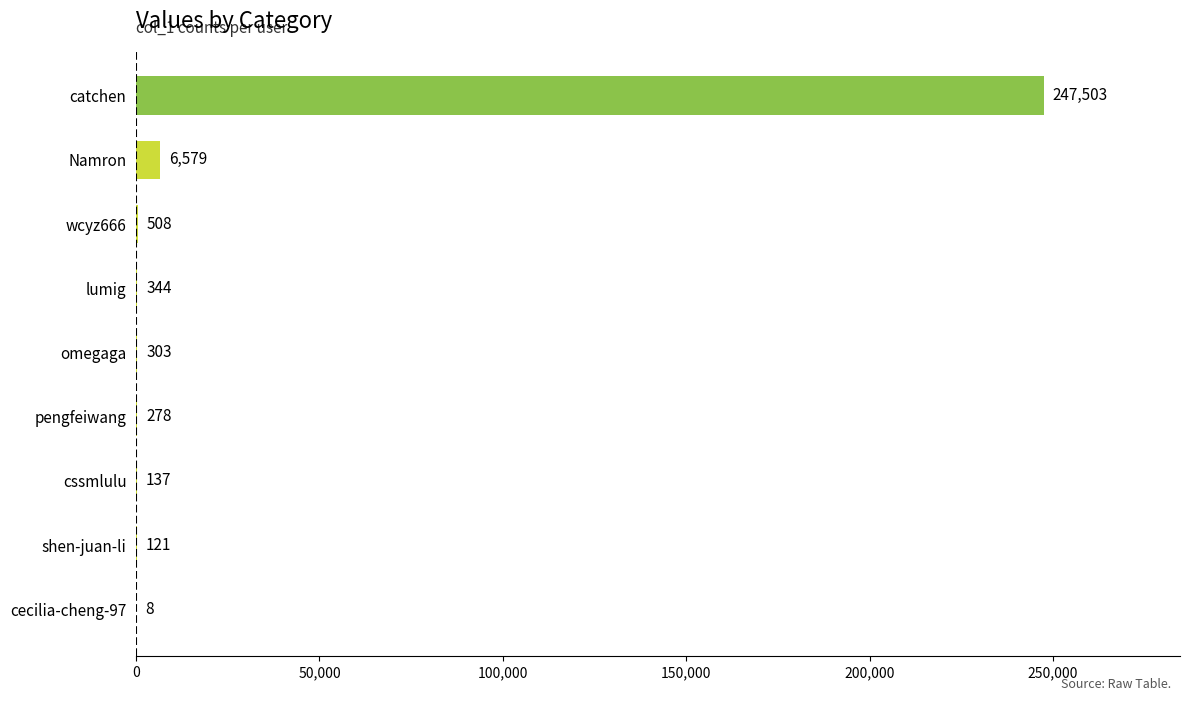

At which category does the chart reach its peak across all series?

catchen